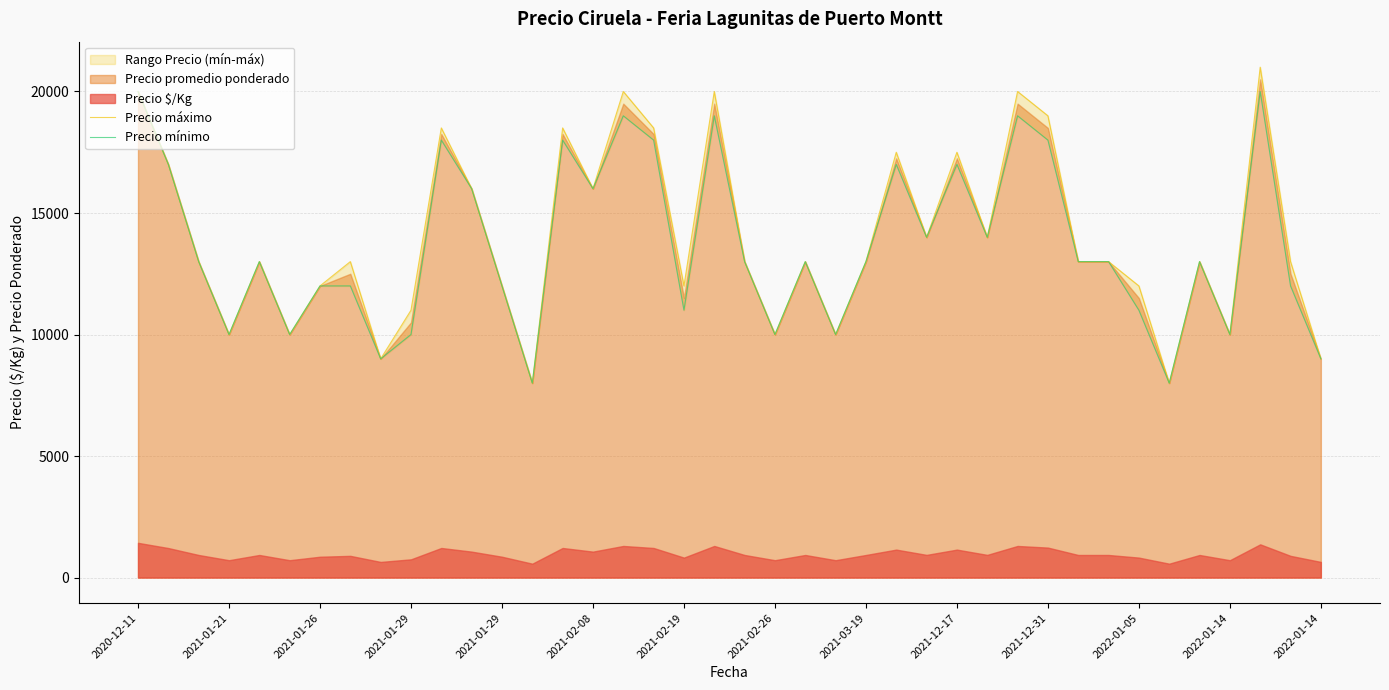

Does the chart display data point markers on the line(s)?

No